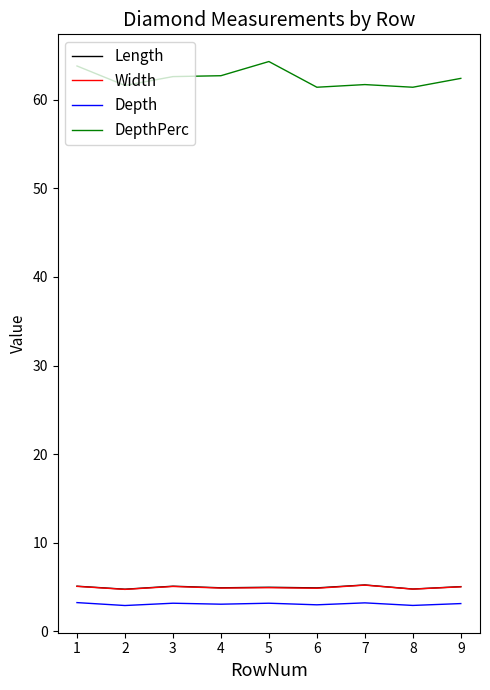

What is the minimum value for DepthPerc?

61.4